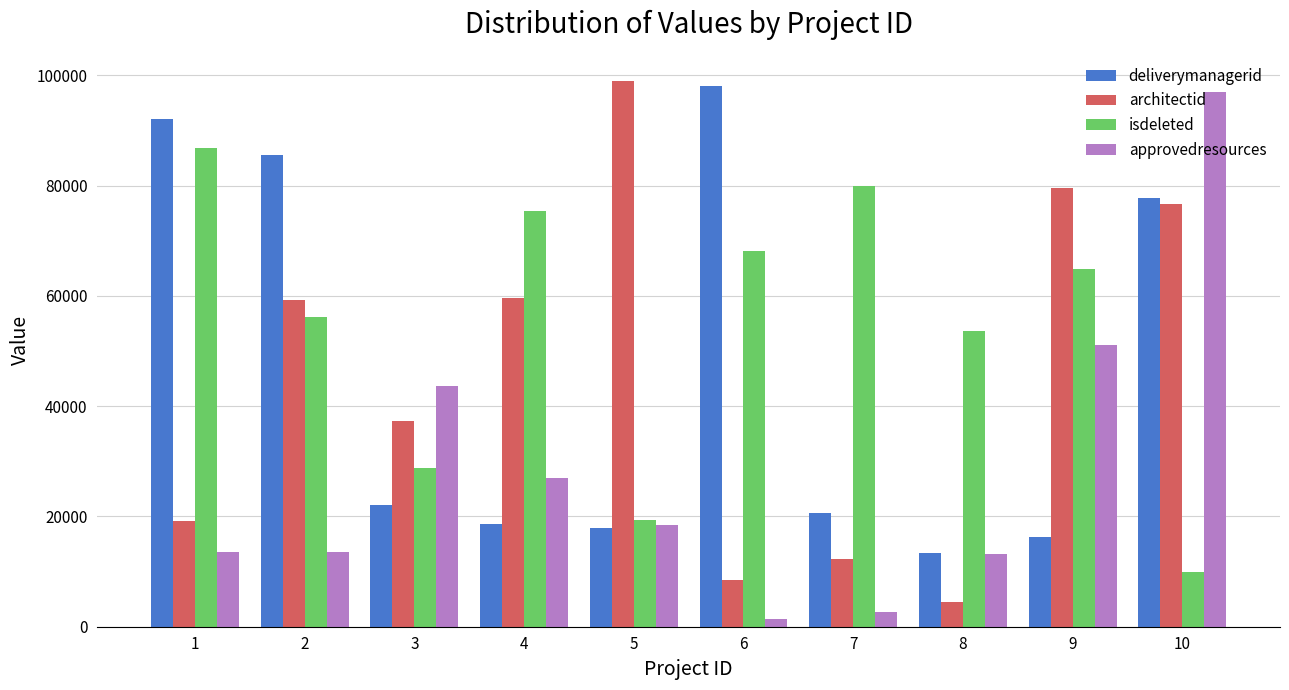

Is the value of approvedresources at 9 greater than the value of architectid at 6?

Yes